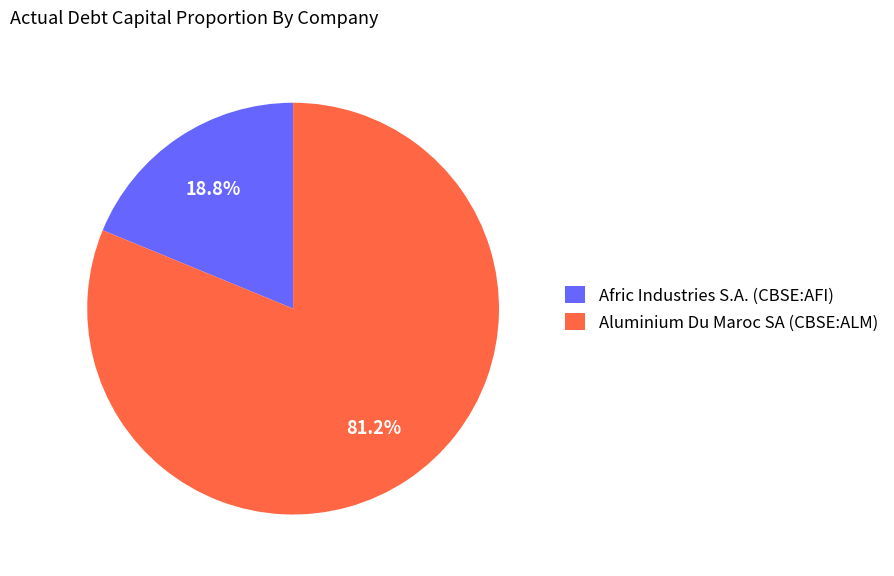

True or false: Afric Industries S.A. (CBSE:AFI) accounts for 19% of the total.

True